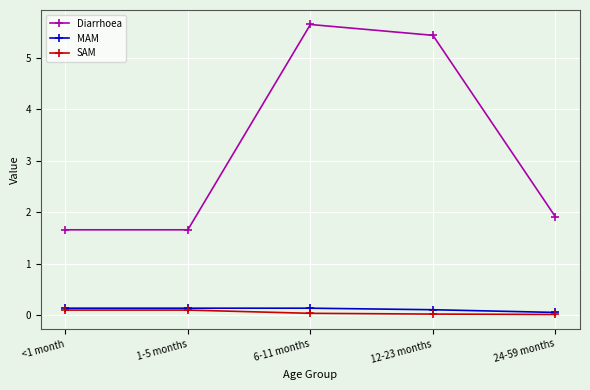

True or false: Diarrhoea has a value of 1.1 at 1-5 months.

False